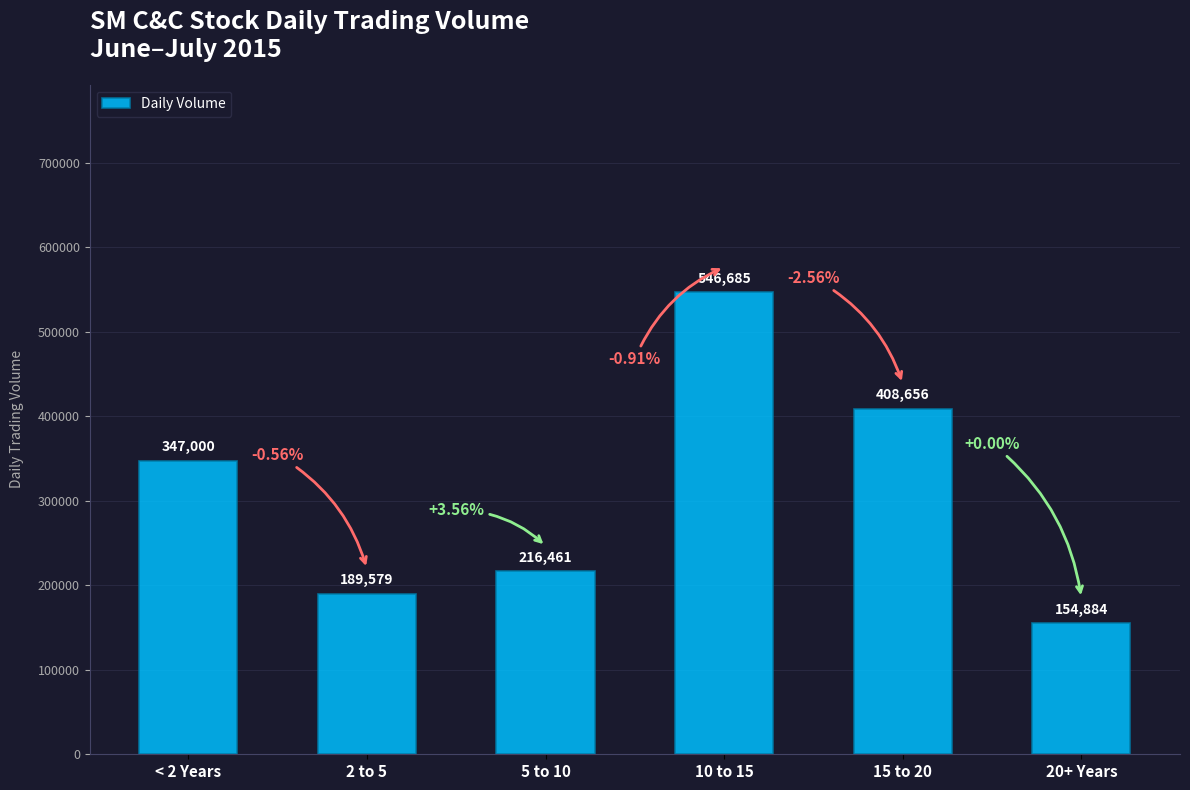

The value at 20+ Years is 59919. True or false?

False